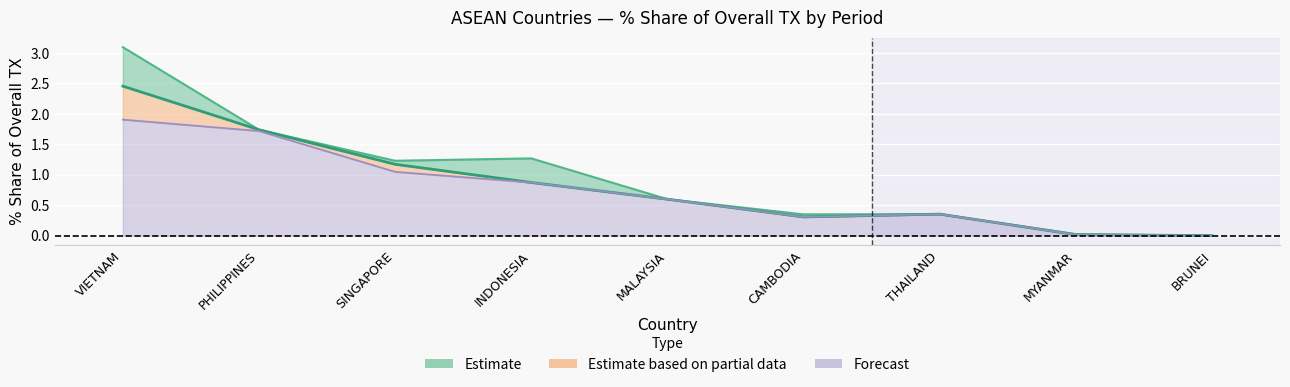

What is the value of the 201812 point at the 5th from the left?

0.6